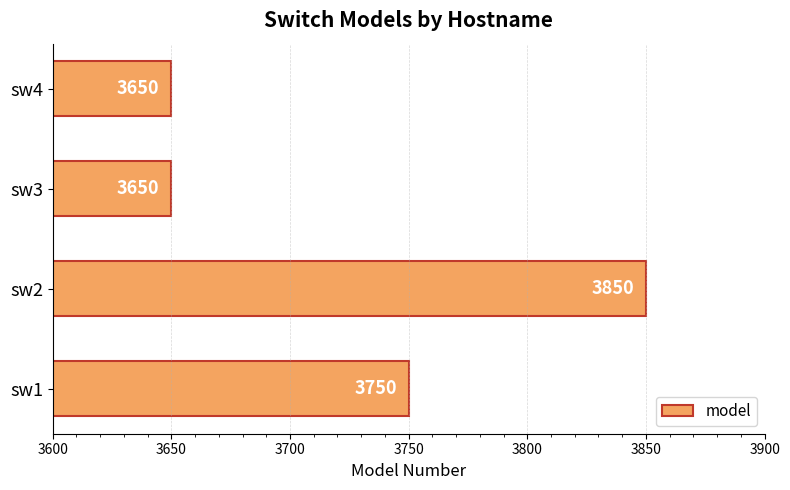

What is the sum of the values at sw1 and sw3?

7400